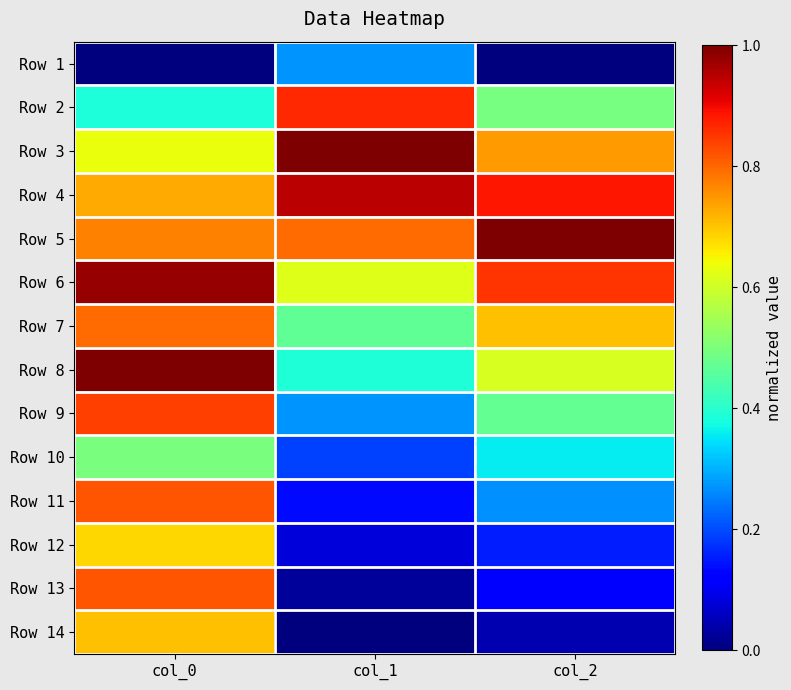

What is the maximum value shown in the chart?

1.0